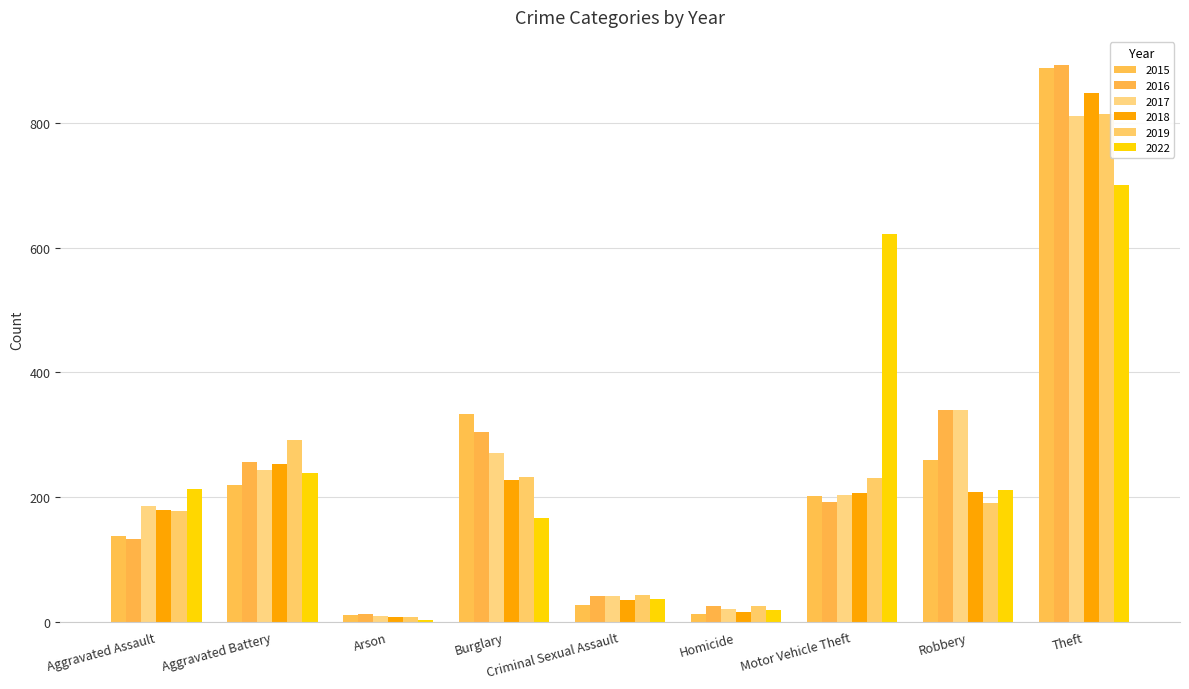

What is the approximate value of 2022 at Theft, to the nearest 100?

700